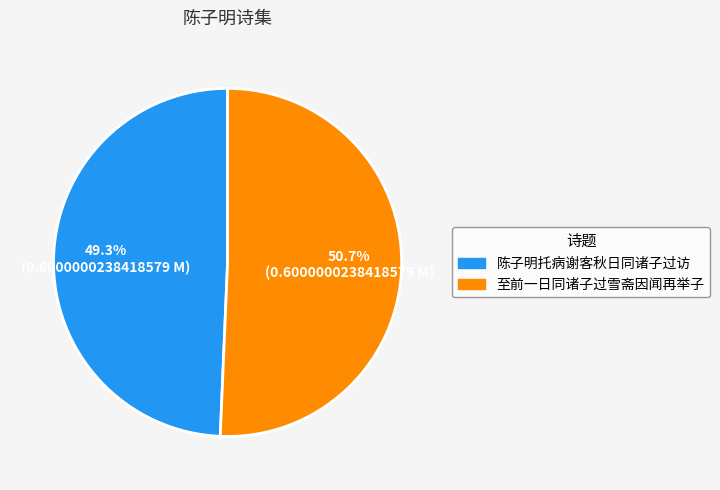

The 至前一日同诸子过雪斋因闻再举子 slice represents 51% of the pie. True or false?

True